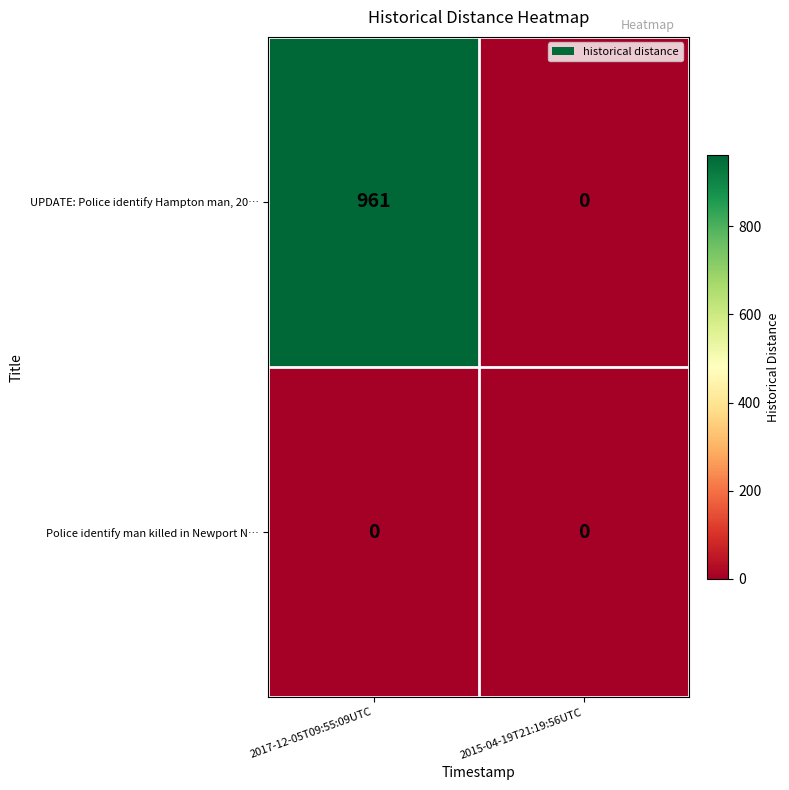

Between 2017-12-05T09:55:09UTC and 2015-04-19T21:19:56UTC, which series saw the biggest shift?

UPDATE: Police identify Hampton man, 20…